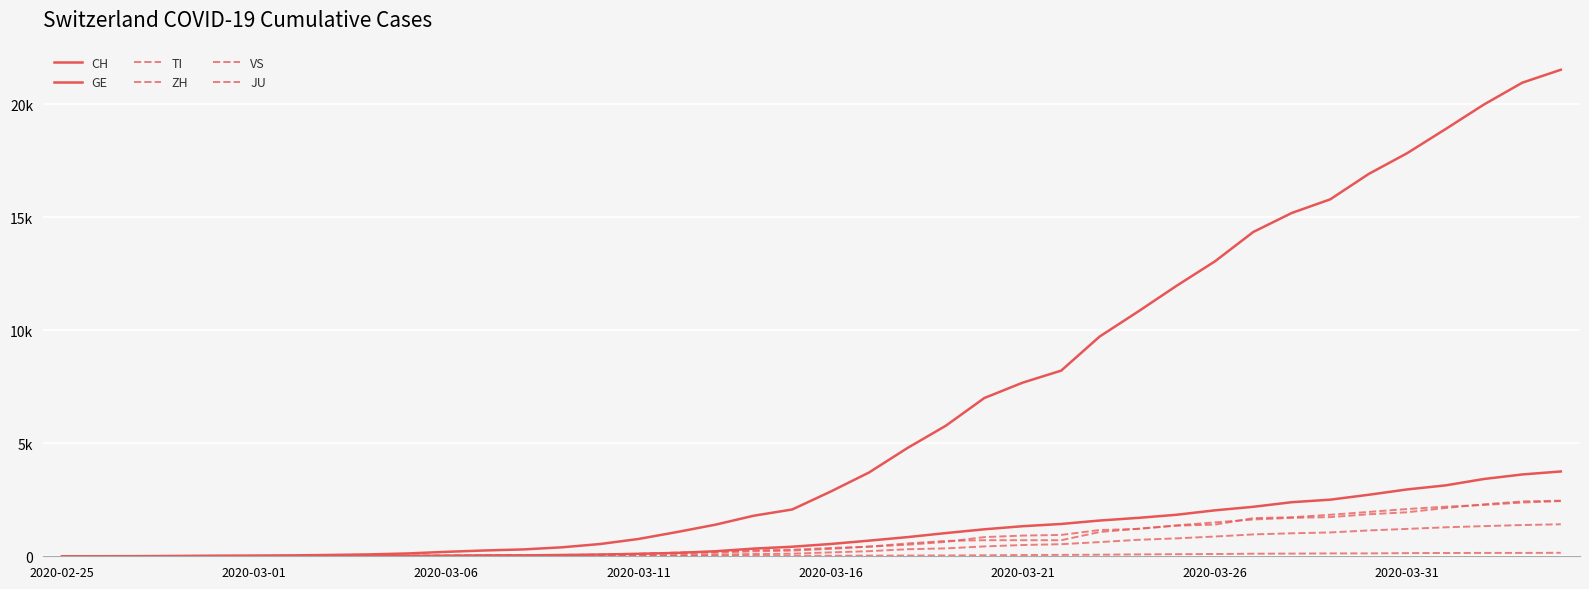

True or false: VS has more than 1 interior local peaks.

False